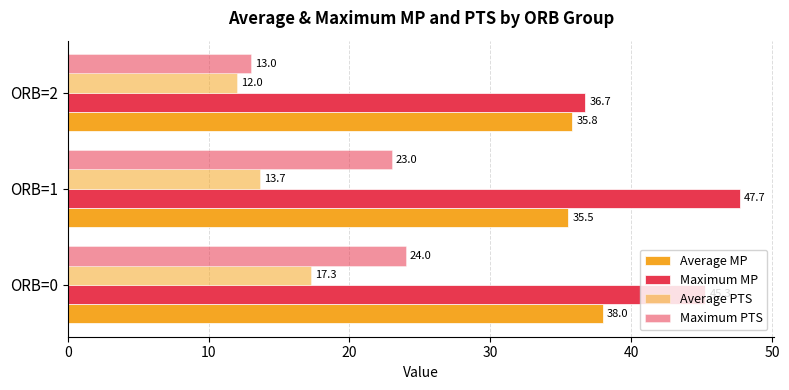

How many data points in Maximum PTS are less than 23?

1